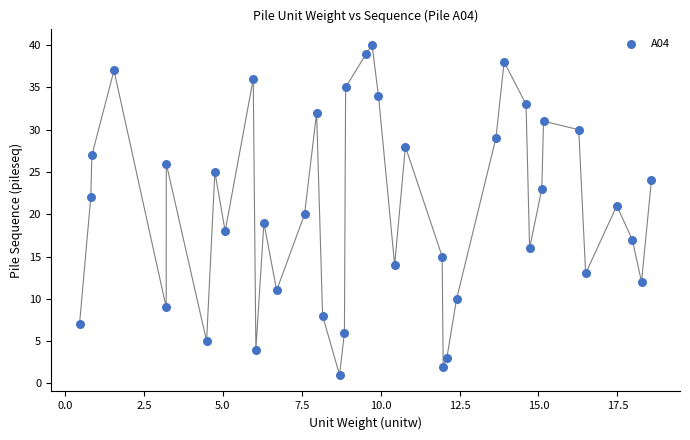

What is the range of Y values (max minus min)?

39